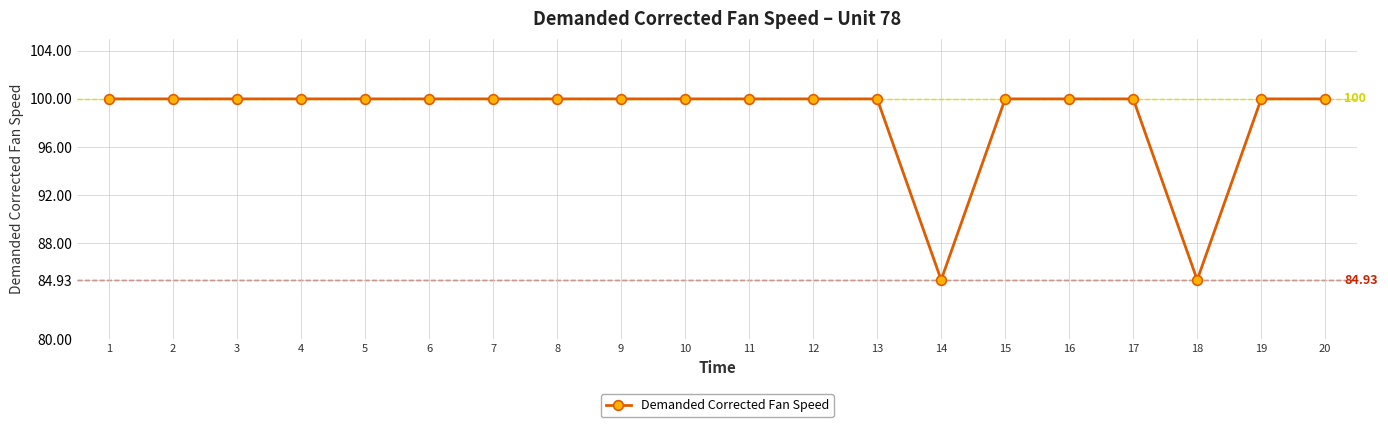

What is the ratio of the value at 10 to the value at 8?

1.0